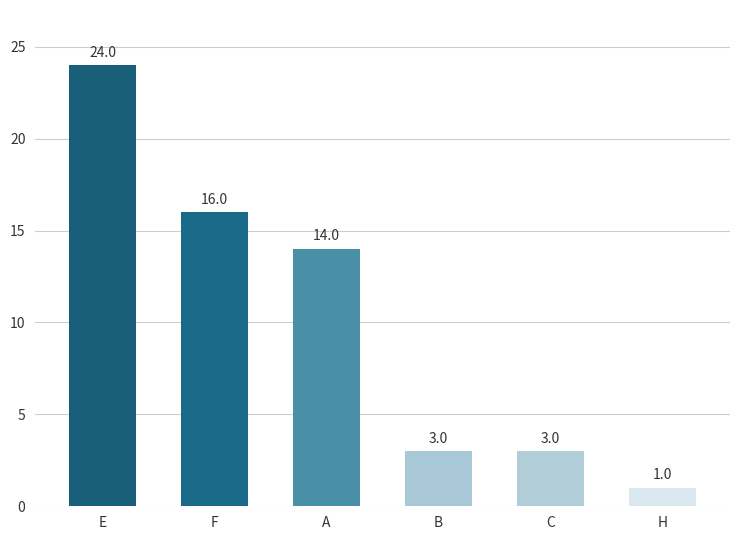

What is the sum of the values at E and A?

38